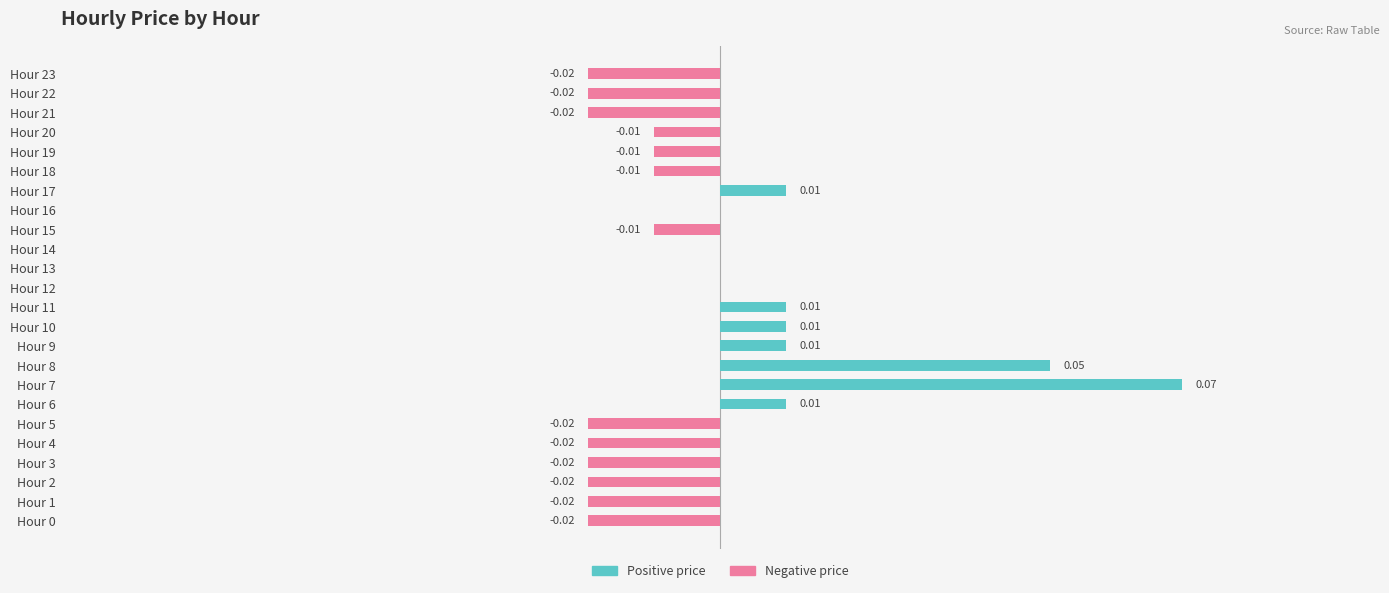

Reading right to left, list all the values displayed in this chart.

Positive price: 0.0	0.0	0.0	0.0	0.0	0.0	0.0	0.0	0.0	0.0	0.0	0.0	0.0	0.0	0.0	0.1	0.1	0.0	0.0	0.0	0.0	0.0	0.0	0.0
Negative price: -0.0	-0.0	-0.0	-0.0	-0.0	-0.0	0.0	0.0	-0.0	0.0	0.0	0.0	0.0	0.0	0.0	0.0	0.0	0.0	-0.0	-0.0	-0.0	-0.0	-0.0	-0.0